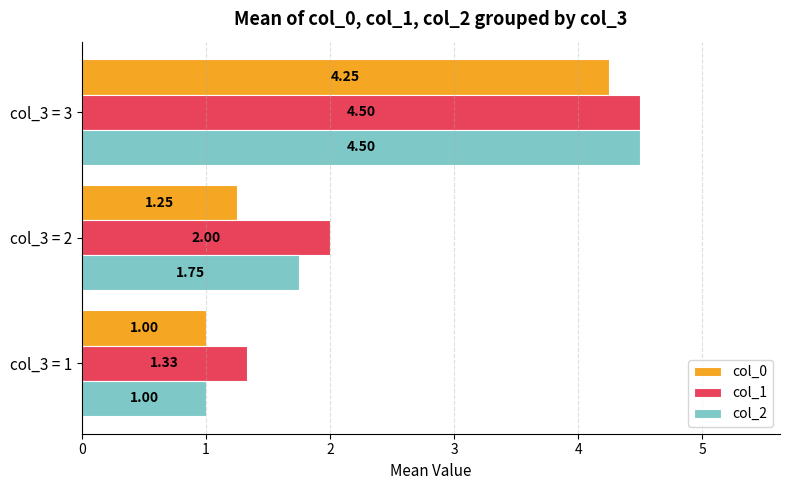

Which series has the widest spread of values?

col_2